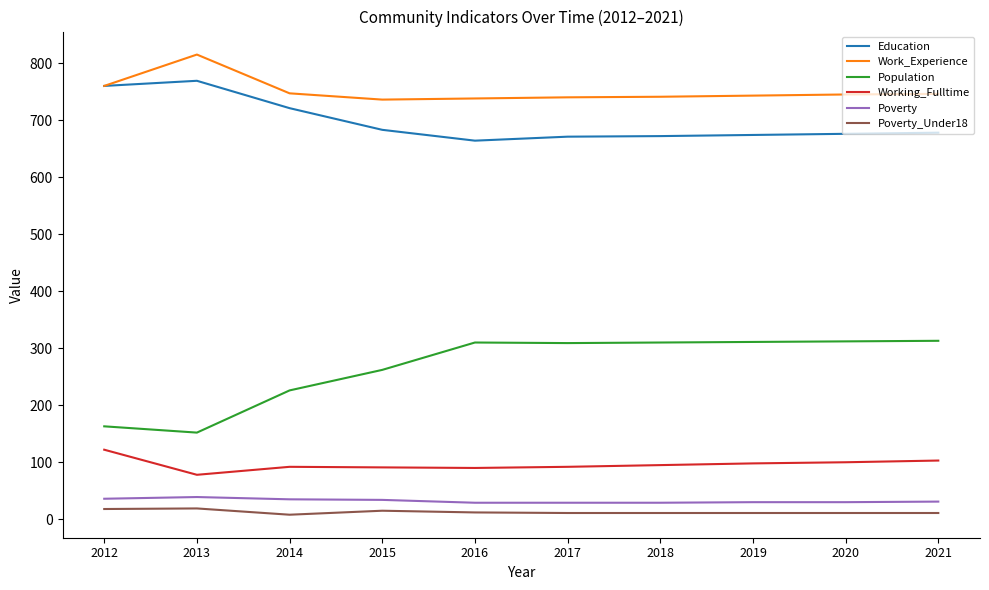

Where does the Working_Fulltime series first go above 95?

2012